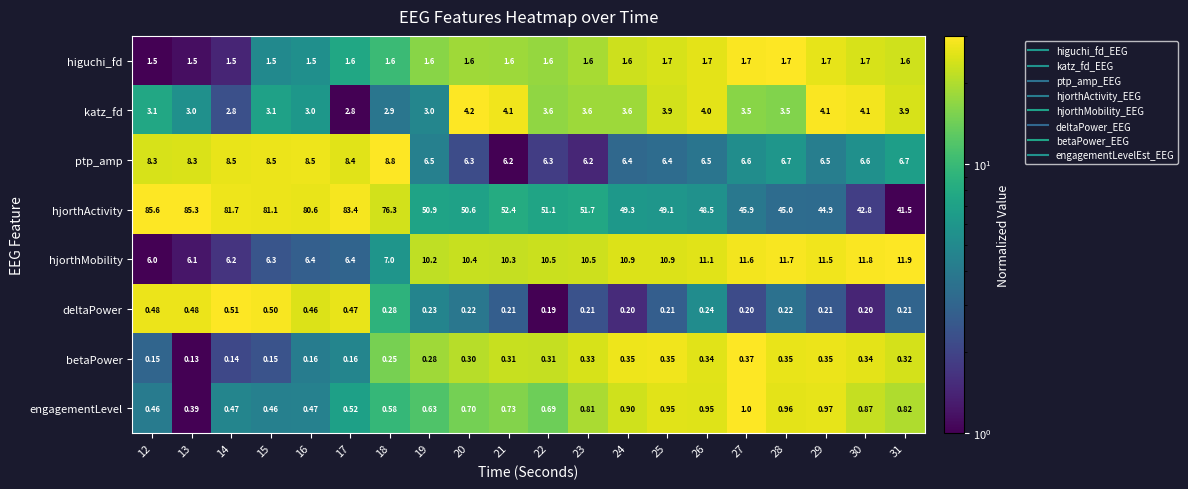

What is the difference between the highest and lowest values at 16?

80.4